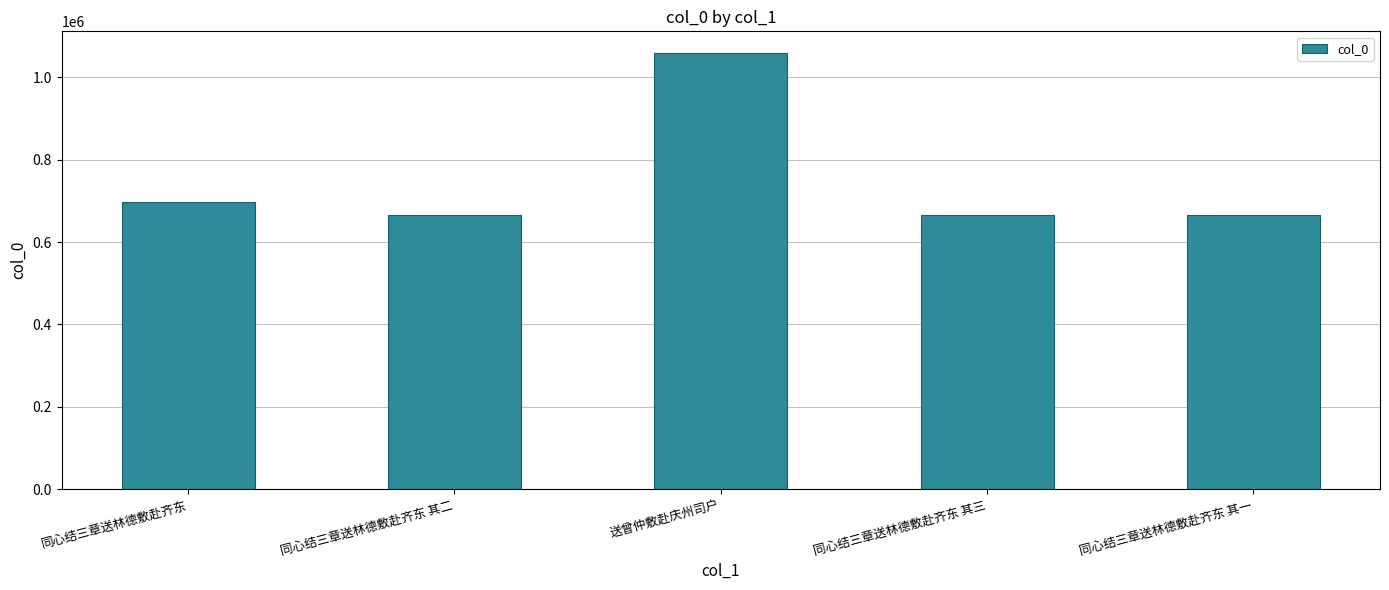

What is the label of the 1st bar from the right?

同心结三章送林德敷赴齐东 其一